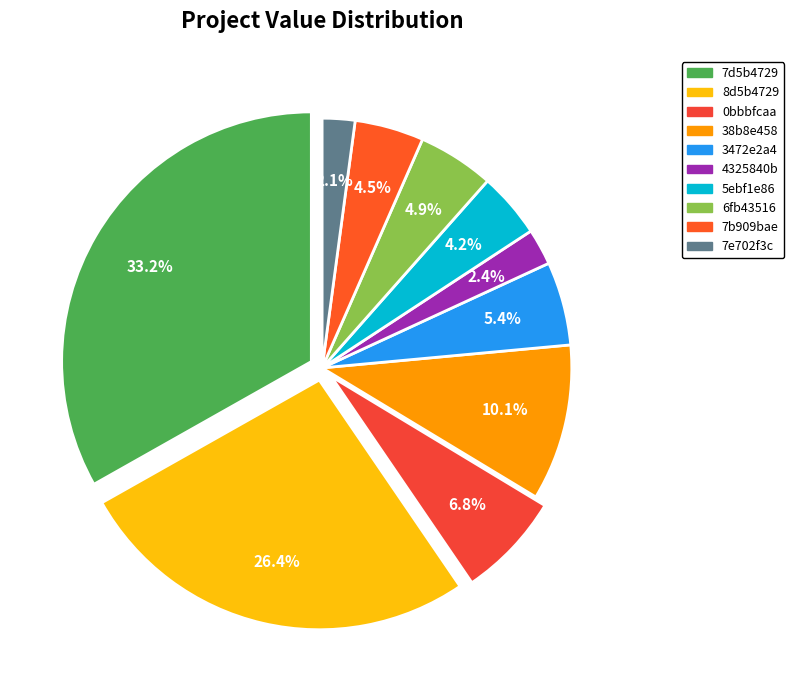

How many slices are in this pie chart?

10